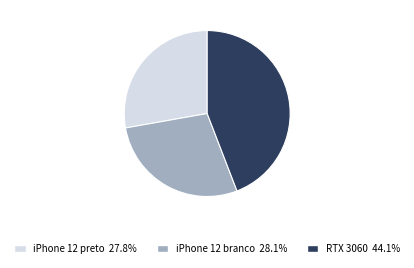

Does any single category account for the majority?

No